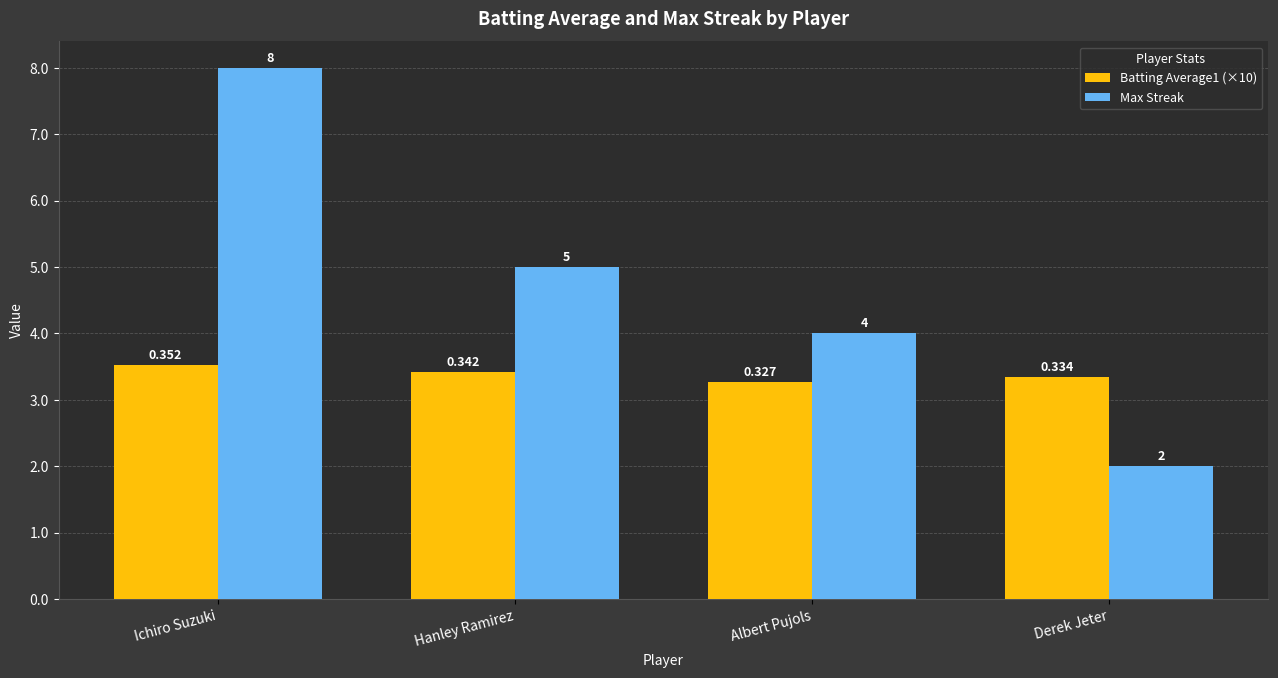

Where does the Max Streak series first go above 5?

Ichiro Suzuki